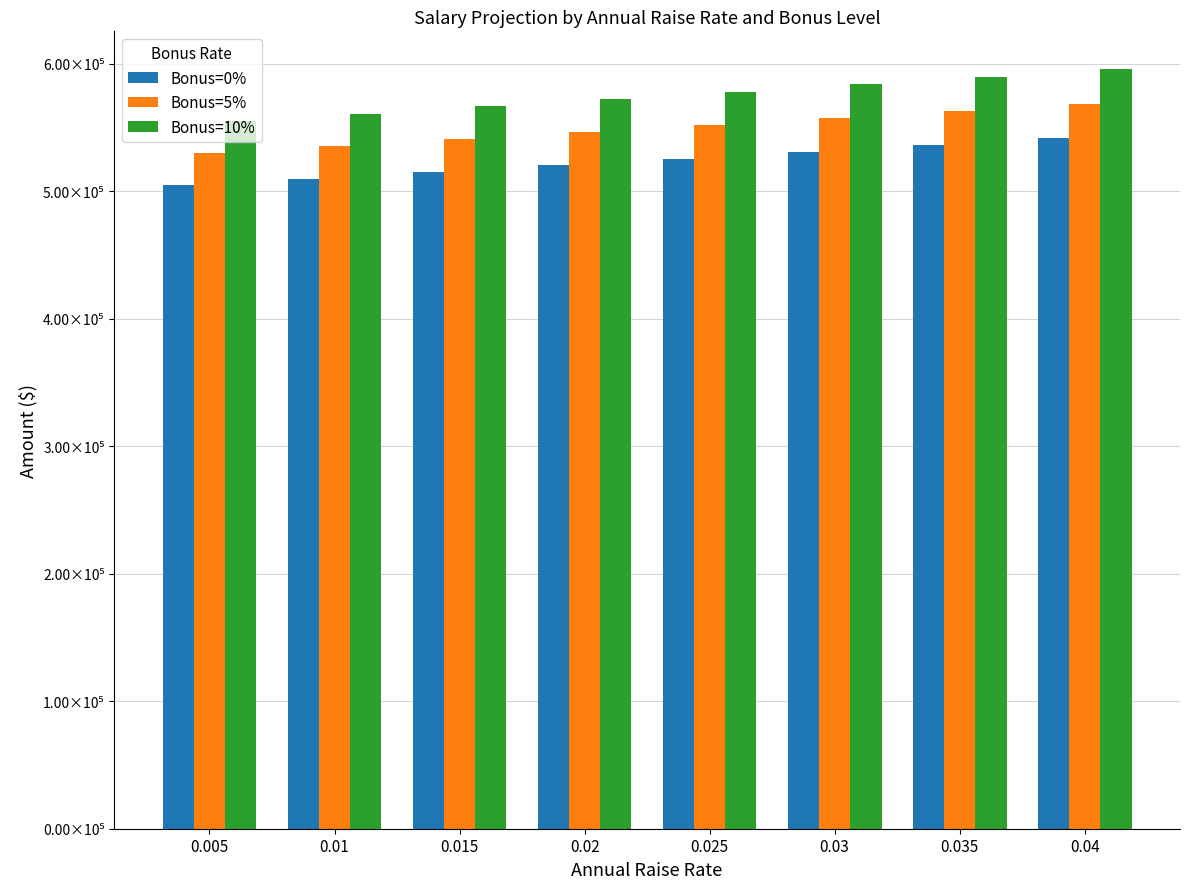

Rank the categories by Bonus=0% value from highest to lowest.

0.04, 0.035, 0.03, 0.025, 0.02, 0.015, 0.01, 0.005